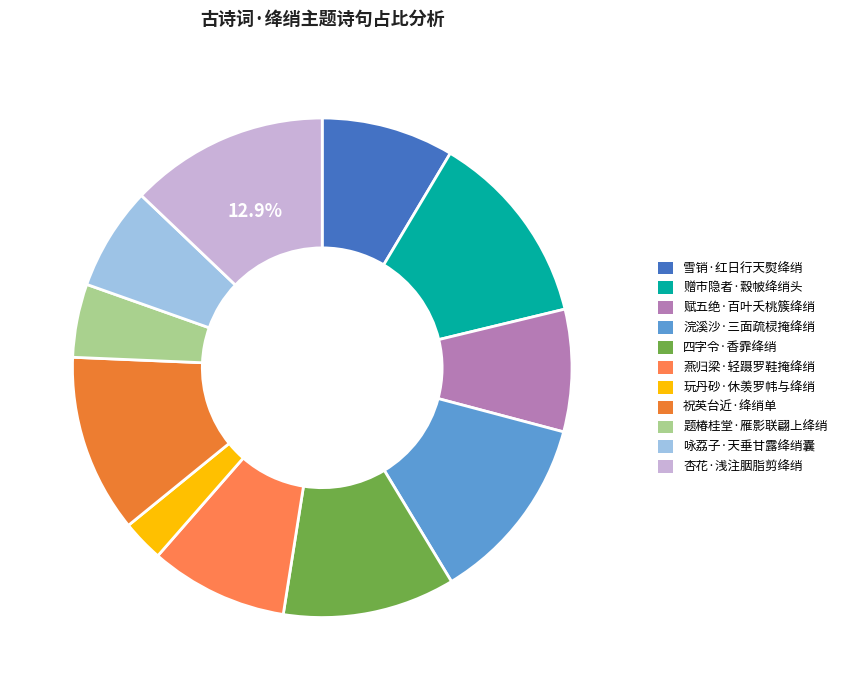

What percentage do 杏花·浅注胭脂剪绛绡 and 玩丹砂·休羡罗帏与绛绡 together represent?

15.6%